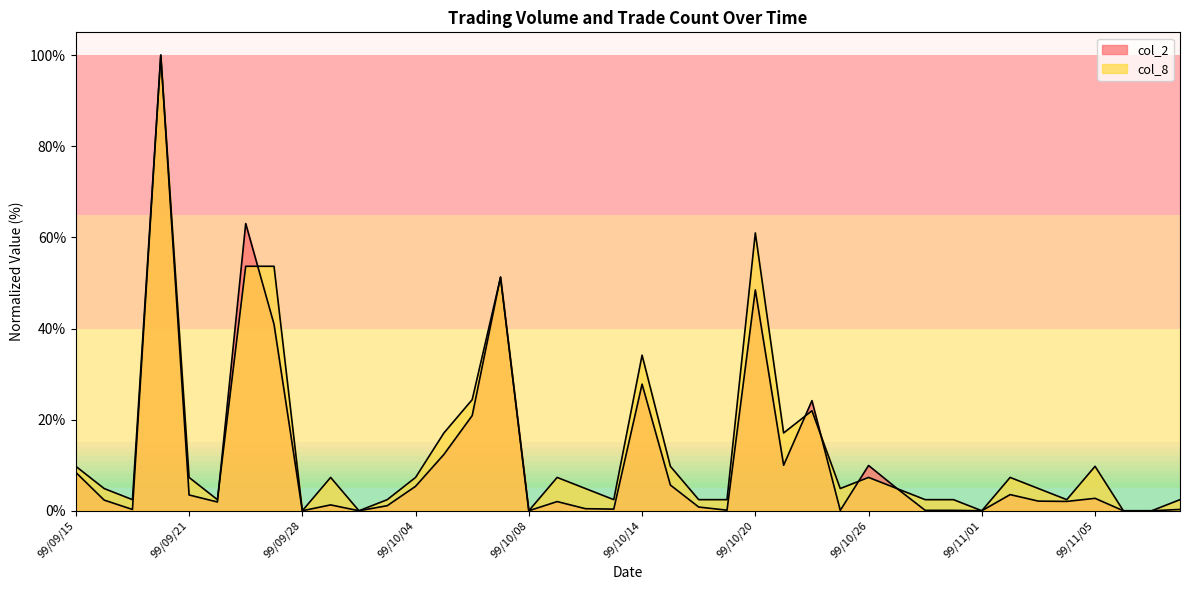

Which series has the widest spread of values?

col_2